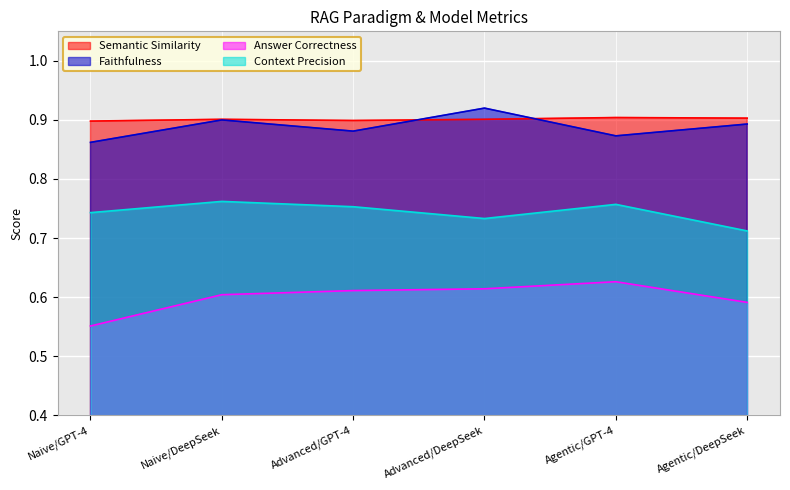

Which series changed the most between Naive/GPT-4 and Advanced/GPT-4?

Answer Correctness